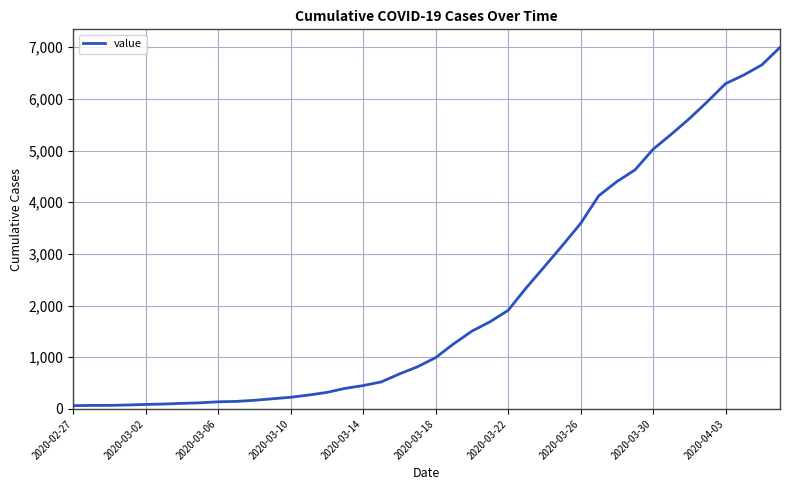

What is the difference between the maximum and minimum values?

6931